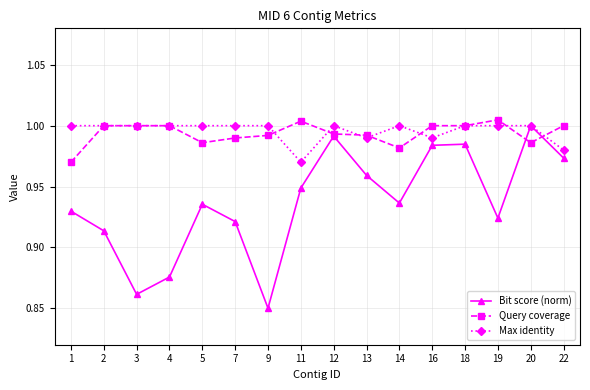

How many data points does each series have?

16